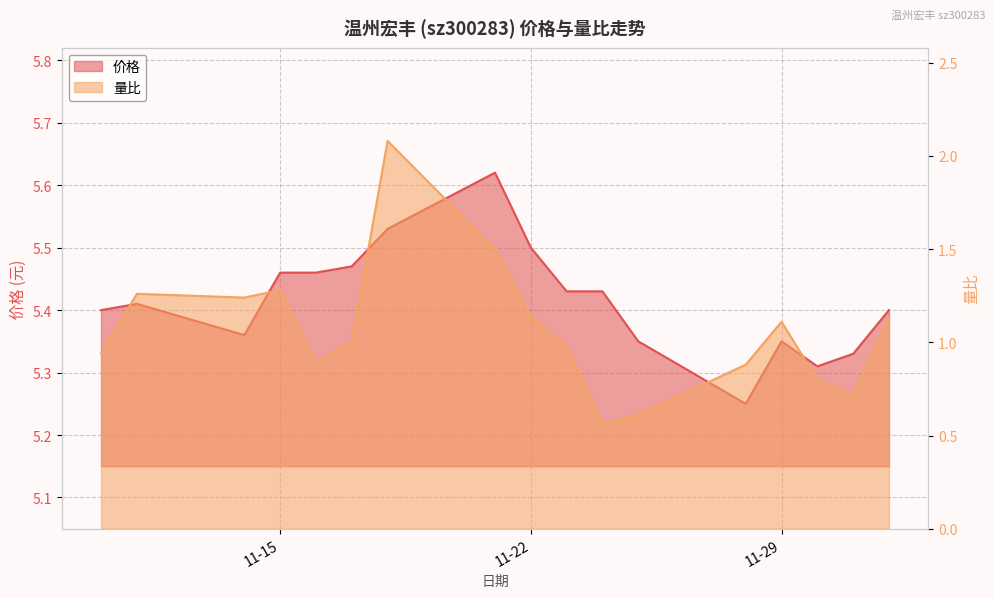

True or false: 量比 and 价格 cross at least once.

False